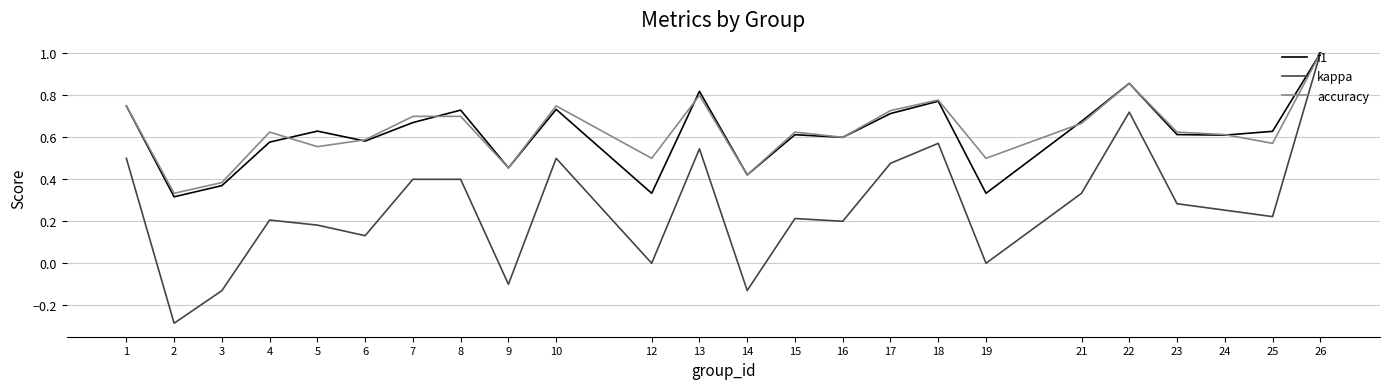

Count the number of categories in the chart.

24